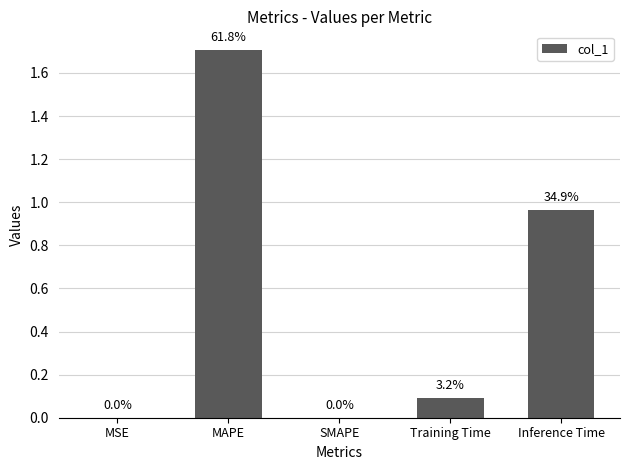

Rank the categories by value from highest to lowest.

MAPE, Inference Time, Training Time, MSE, SMAPE